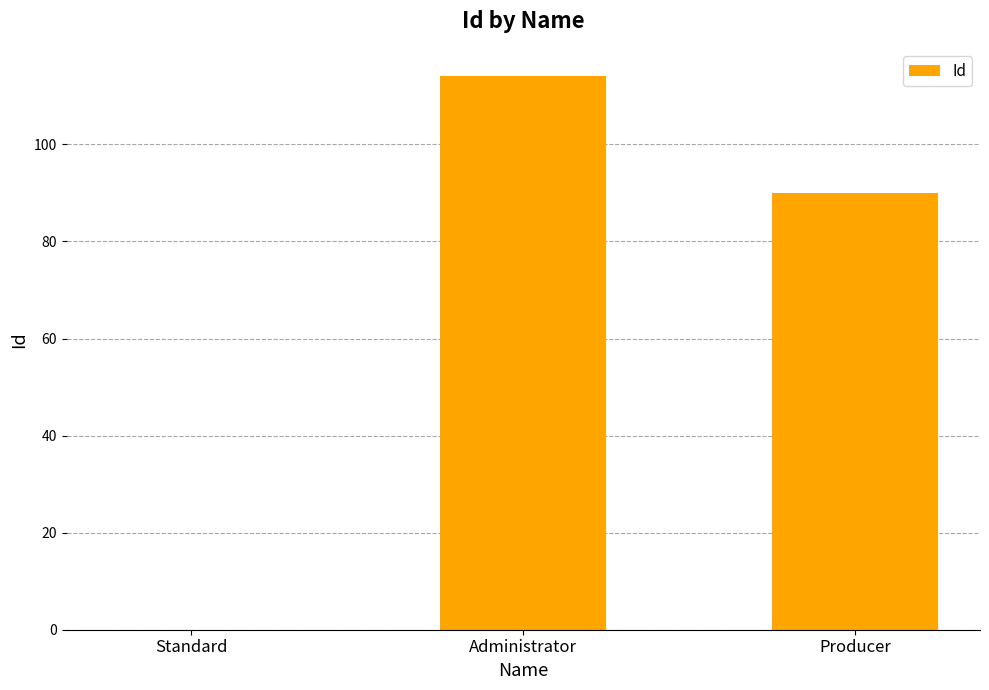

Count the number of categories in the chart.

3